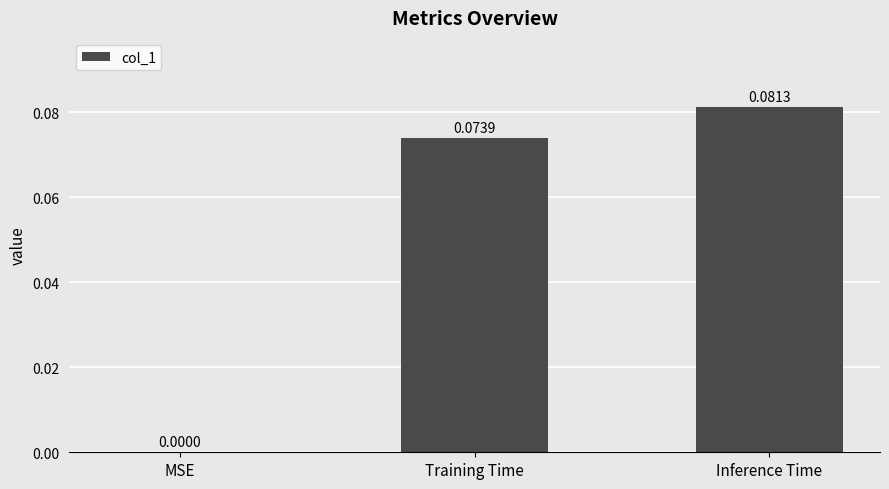

Where is the data nearest to the value 0?

MSE